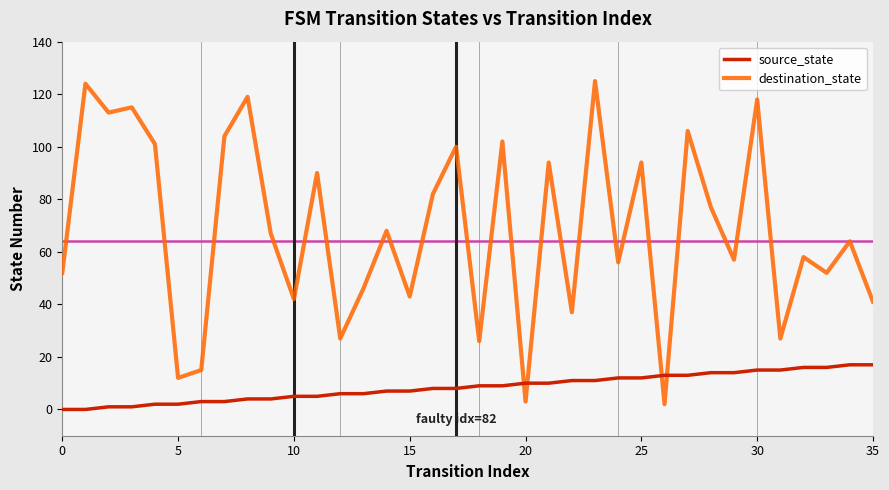

How many times do destination_state and source_state cross each other?

4